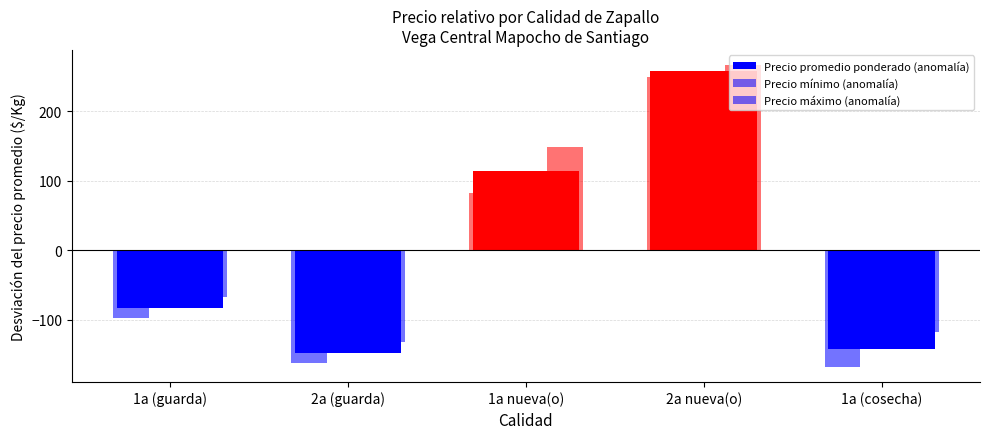

Reading left to right, transcribe all the data shown in this chart.

Precio promedio ponderado (anomalía): -82.3	-147.3	114.2	257.7	-142.3
Precio mínimo (anomalía): -97.3	-162.3	82.0	249.4	-167.3
Precio máximo (anomalía): -67.3	-132.3	148.1	266.0	-117.3